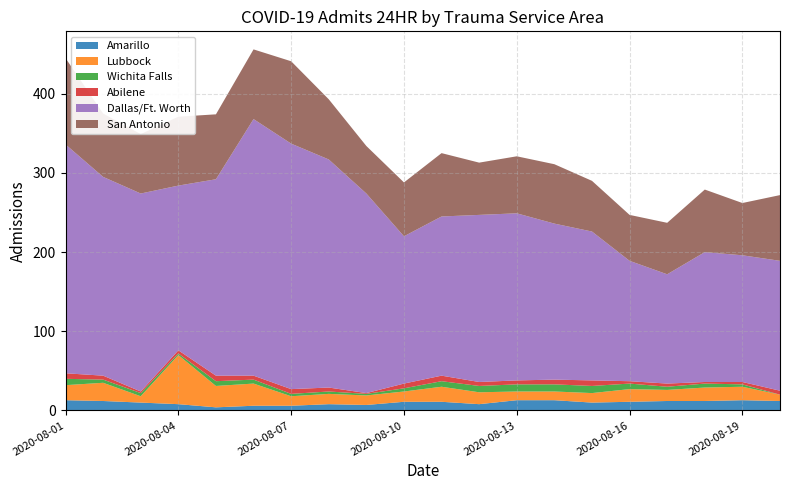

Reading left to right, transcribe all the data shown in this chart.

Amarillo: 13	12	10	8	4	6	6	8	7	11	11	8	13	13	10	11	12	12	13	12
Lubbock: 19	23	8	62	27	28	12	13	12	13	19	15	11	11	12	16	14	17	17	8
Wichita Falls: 8	4	4	2	6	5	3	3	2	4	7	8	9	9	9	7	4	5	3	0
Abilene: 7	5	2	4	7	5	6	5	1	6	7	5	5	6	7	3	4	2	3	5
Dallas/Ft. Worth: 289	251	250	208	248	324	310	288	252	186	201	211	211	197	188	152	138	164	160	164
San Antonio: 109	80	75	87	82	88	104	76	60	68	80	66	72	75	64	58	65	79	66	83